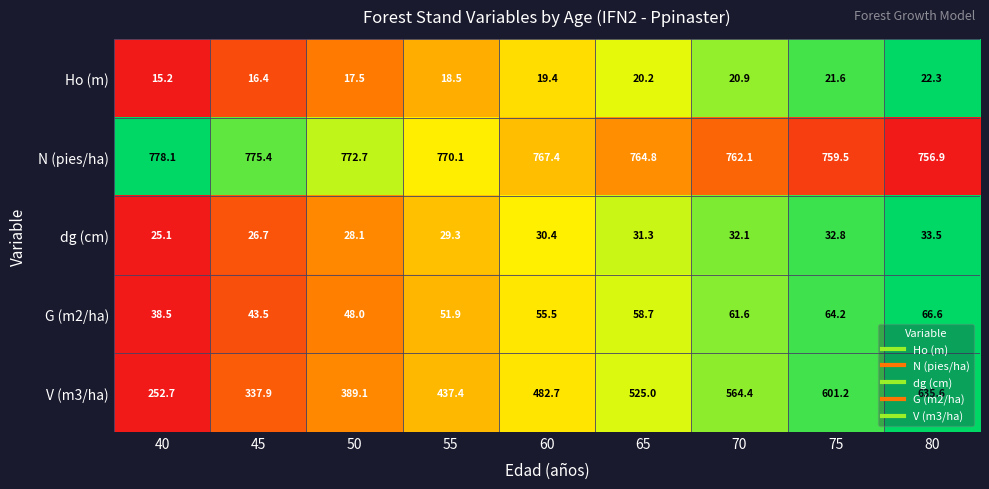

Is it true that G (m2/ha) equals 94.2 at 80?

False